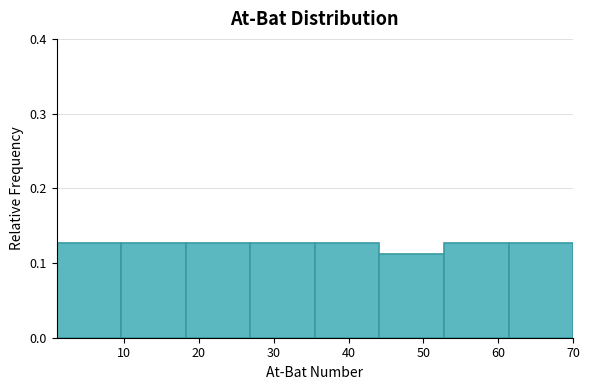

Reading left to right, list every bar in this chart as the range it spans on the x-axis followed by its height. Neither the bar edges nor the heights are printed on the chart, so give them approximately, as read against the axes.

1 to 10: 0.13
10 to 18: 0.13
18 to 27: 0.13
27 to 36: 0.13
36 to 44: 0.13
44 to 53: 0.11
53 to 61: 0.13
61 to 70: 0.13